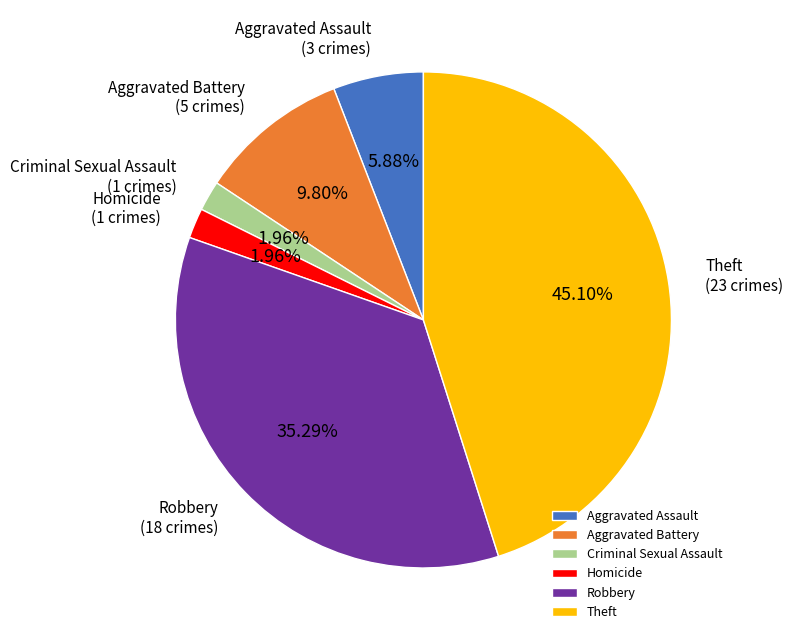

What percentage is NOT represented by Aggravated Battery?

90.2%